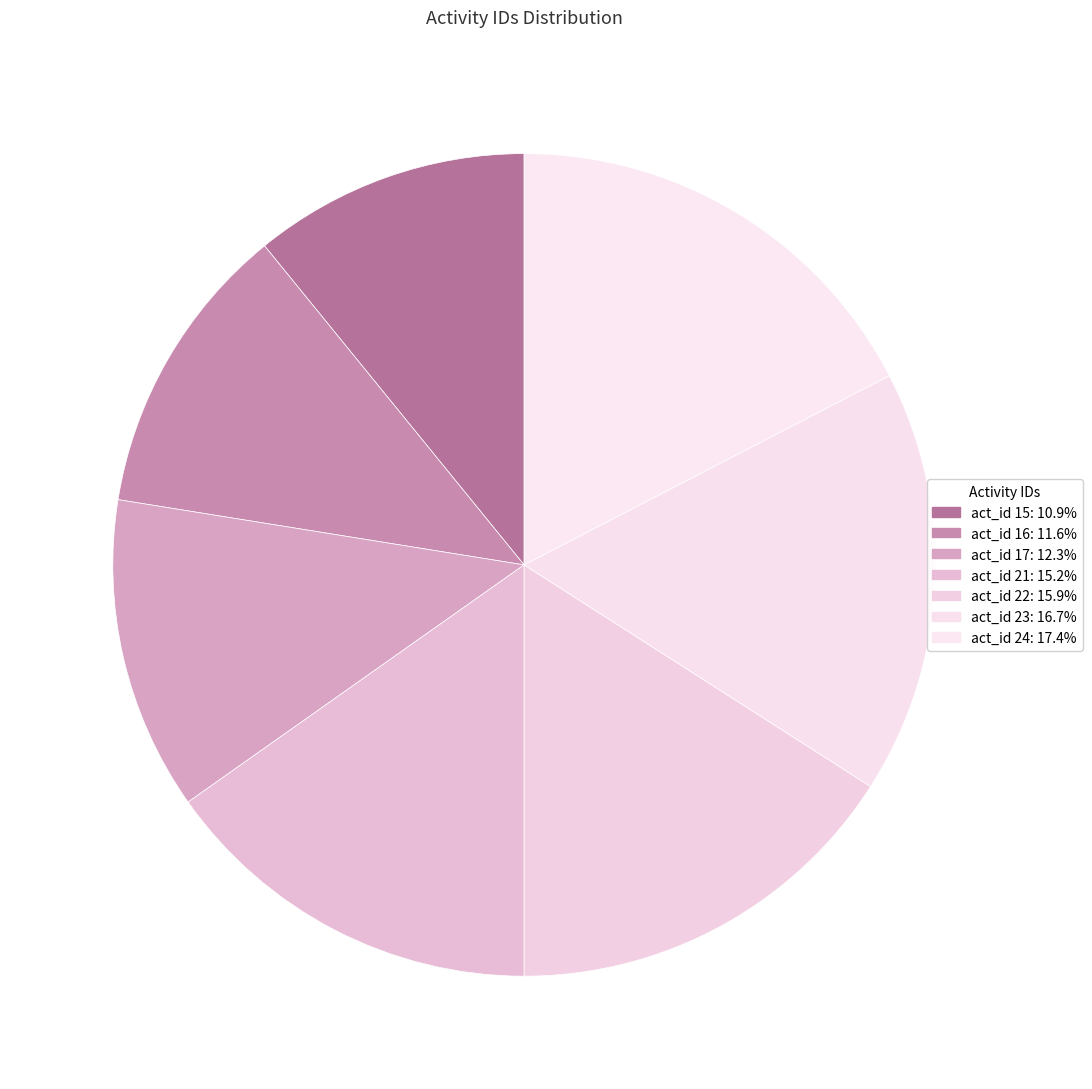

How many segments does this pie chart have?

7